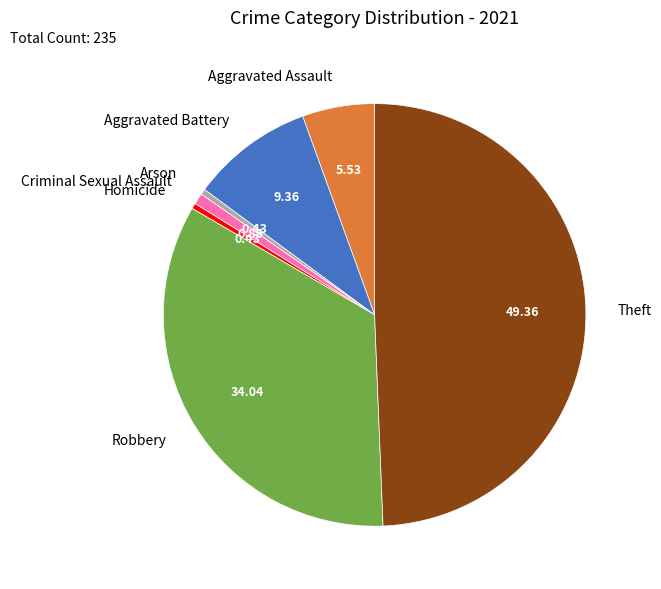

Which slice is the largest?

Theft